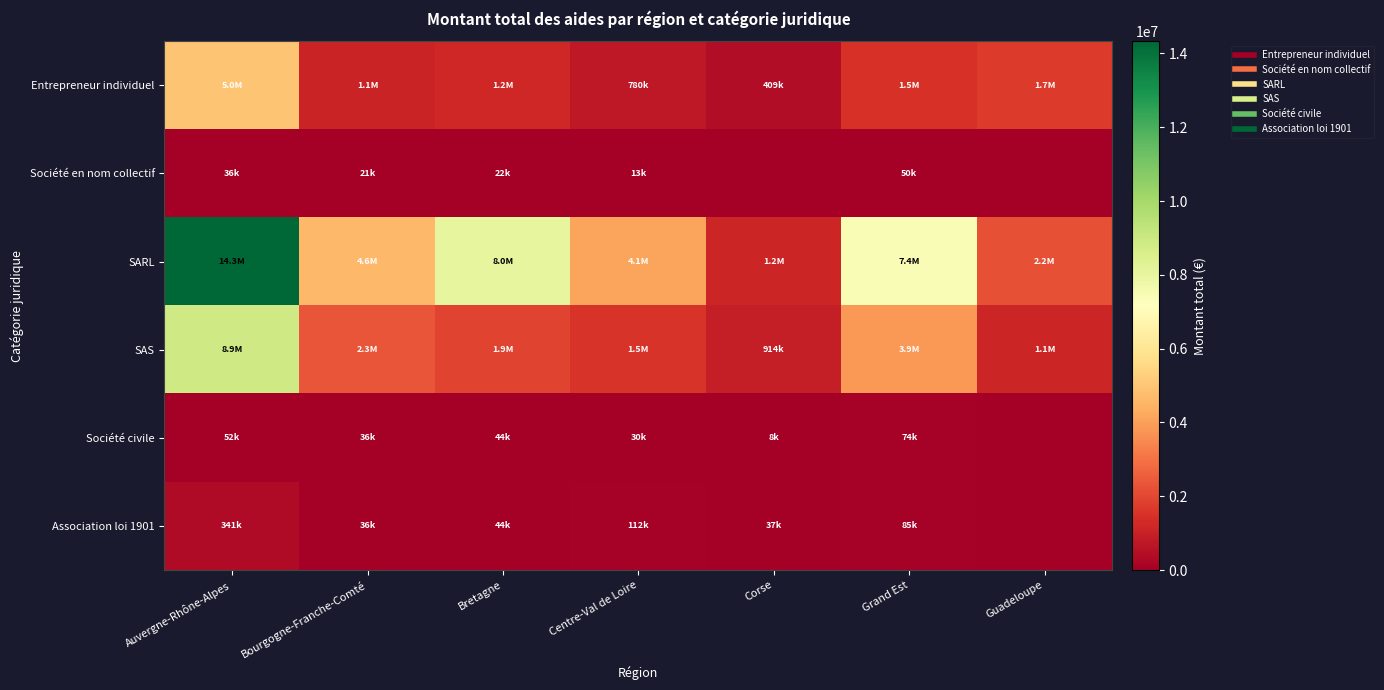

Reading left to right, list all the values displayed in this chart.

Entrepreneur individuel: Auvergne-Rhône-Alpes=4952445.4	Bourgogne-Franche-Comté=1093117.5	Bretagne=1176266.8	Centre-Val de Loire=779844.1	Corse=408545.4	Grand Est=1459557.7	Guadeloupe=1709172.5
Société en nom collectif: Auvergne-Rhône-Alpes=36216.0	Bourgogne-Franche-Comté=21000.0	Bretagne=22500.0	Centre-Val de Loire=13236.0	Corse=0.0	Grand Est=50000.0	Guadeloupe=0.0
SARL: Auvergne-Rhône-Alpes=14332396.9	Bourgogne-Franche-Comté=4594981.0	Bretagne=8022675.5	Centre-Val de Loire=4096504.5	Corse=1151374.4	Grand Est=7438381.7	Guadeloupe=2187024.3
SAS: Auvergne-Rhône-Alpes=8855388.1	Bourgogne-Franche-Comté=2303998.5	Bretagne=1945770.6	Centre-Val de Loire=1541795.9	Corse=914082.3	Grand Est=3858033.6	Guadeloupe=1137581.7
Société civile: Auvergne-Rhône-Alpes=52498.4	Bourgogne-Franche-Comté=35950.0	Bretagne=44471.0	Centre-Val de Loire=30500.0	Corse=8000.0	Grand Est=73860.0	Guadeloupe=0.0
Association loi 1901: Auvergne-Rhône-Alpes=341479.0	Bourgogne-Franche-Comté=36250.0	Bretagne=44309.0	Centre-Val de Loire=111929.2	Corse=36529.9	Grand Est=84543.0	Guadeloupe=0.0